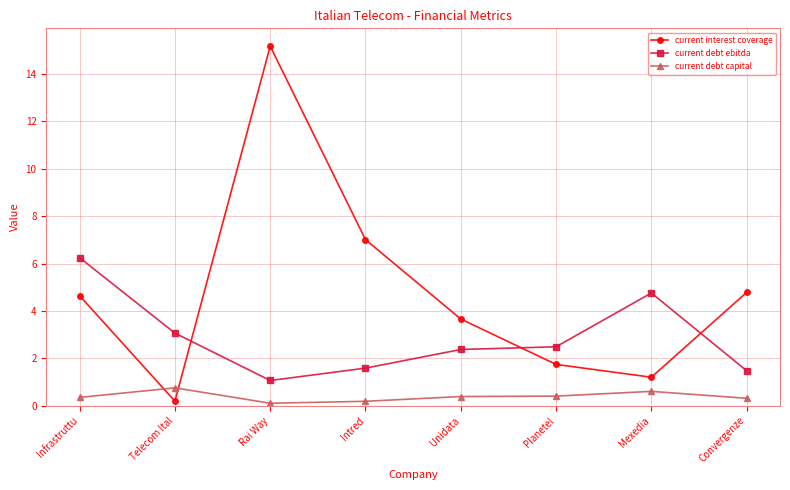

Does the chart display data point markers on the line(s)?

Yes